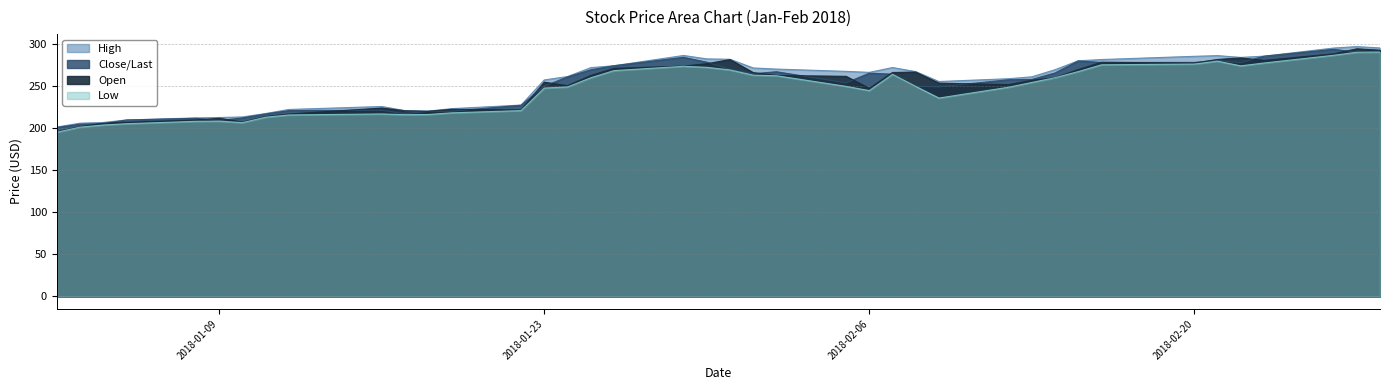

What is the average value of the Close/Last series?

251.2